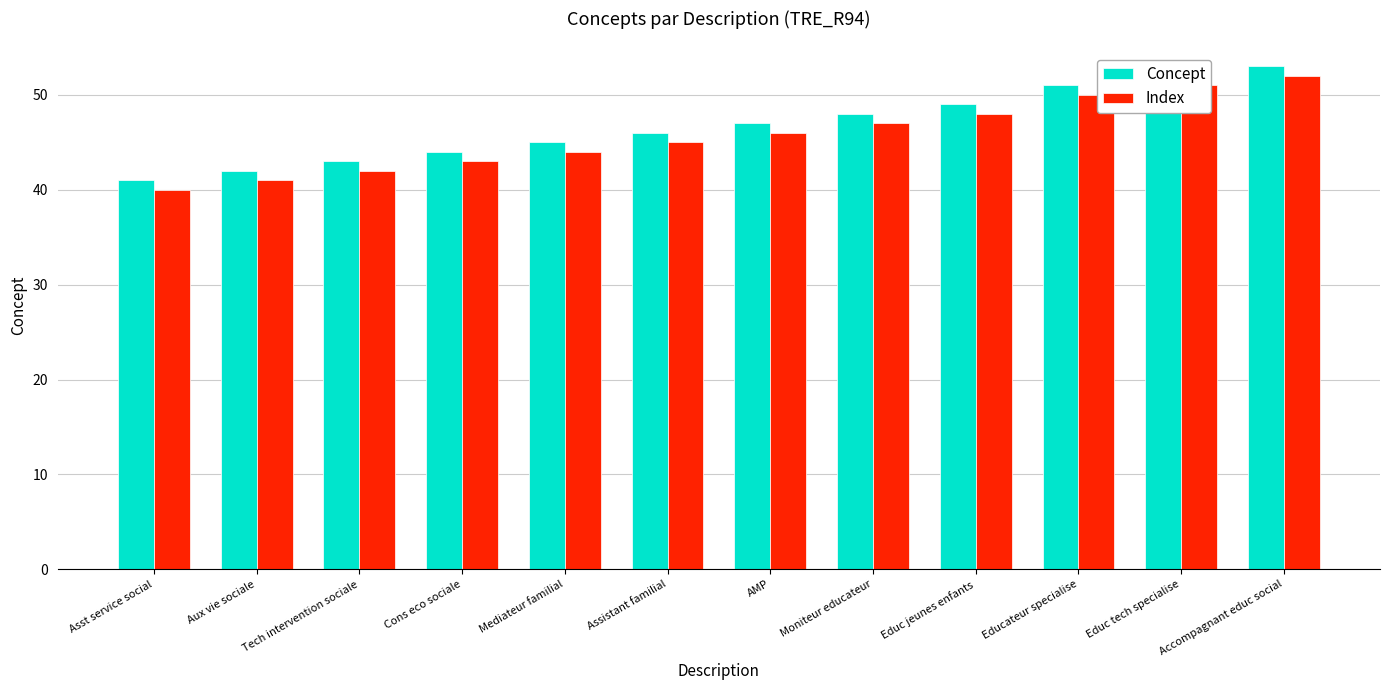

How many groups of bars are there?

12